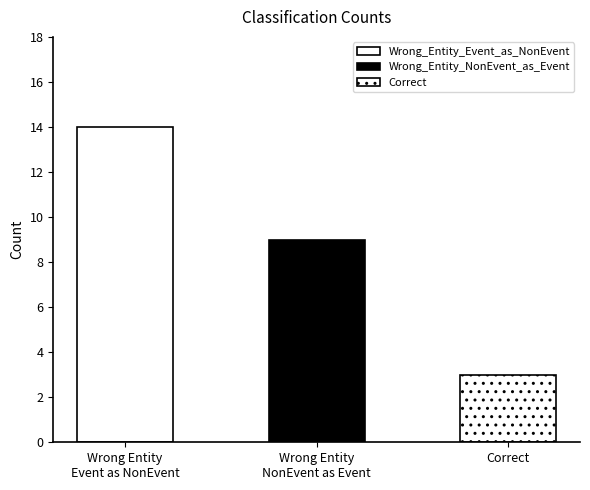

What is the value of the 2nd bar from the left?

9